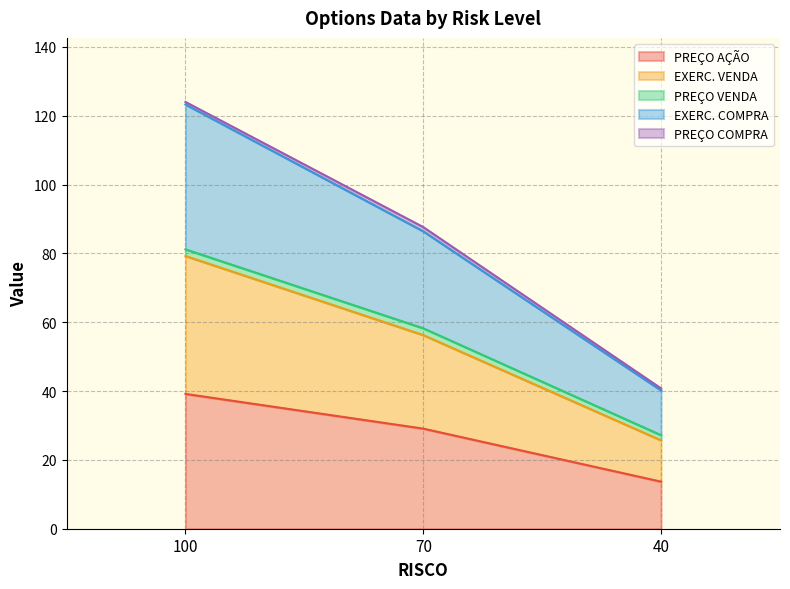

At which category is the sum across all series the highest?

100